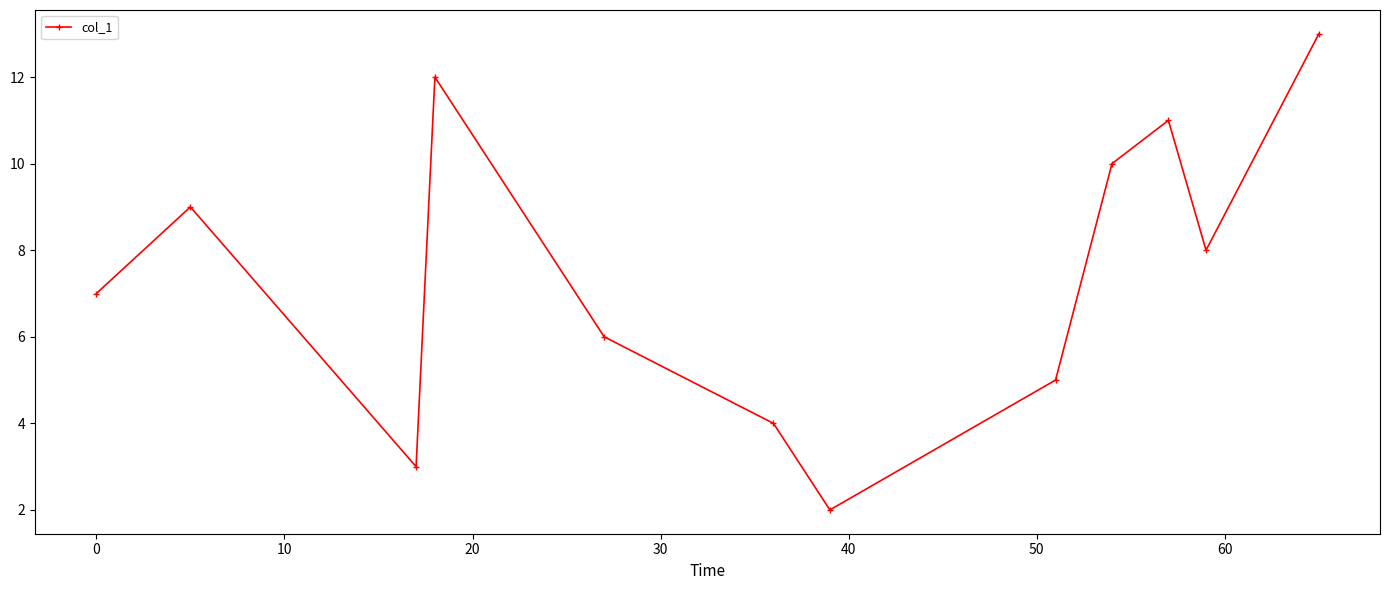

How many points are higher than both their immediate neighbors (excluding endpoints)?

3